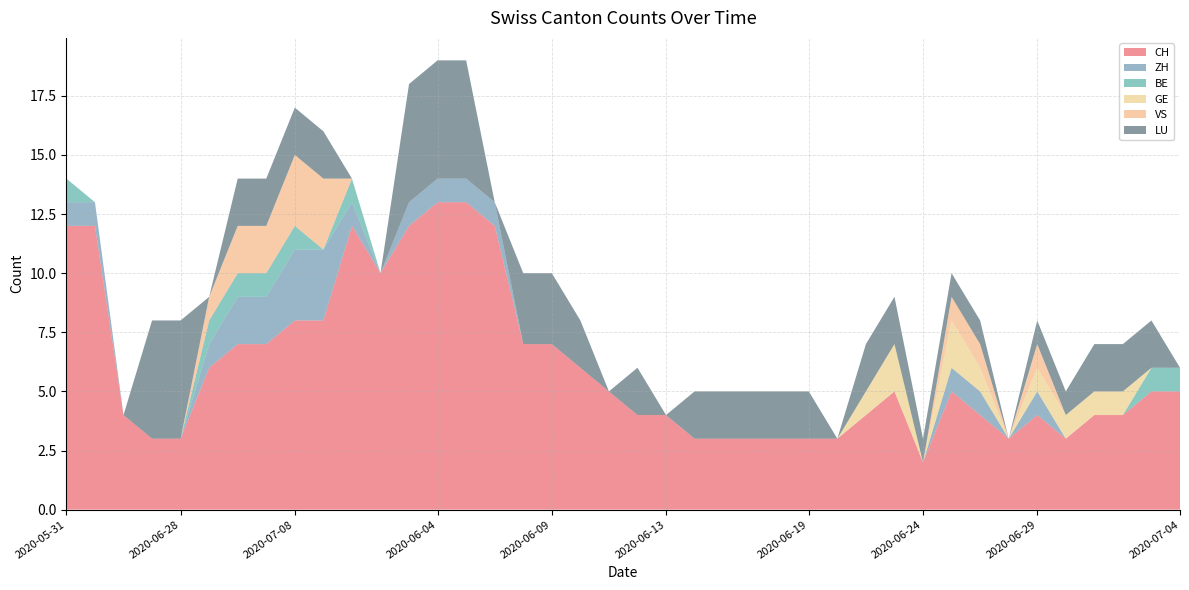

Reading left to right, extract all data points from this chart.

CH: 2020-05-31=12	2020-06-07=12	2020-06-14=4	2020-06-21=3	2020-06-28=3	2020-07-05=6	2020-07-06=7	2020-07-07=7	2020-07-08=8	2020-07-09=8	2020-06-01=12	2020-06-02=10	2020-06-03=12	2020-06-04=13	2020-06-05=13	2020-06-06=12	2020-06-08=7	2020-06-09=7	2020-06-10=6	2020-06-11=5	2020-06-12=4	2020-06-13=4	2020-06-15=3	2020-06-16=3	2020-06-17=3	2020-06-18=3	2020-06-19=3	2020-06-20=3	2020-06-22=4	2020-06-23=5	2020-06-24=2	2020-06-25=5	2020-06-26=4	2020-06-27=3	2020-06-29=4	2020-06-30=3	2020-07-01=4	2020-07-02=4	2020-07-03=5	2020-07-04=5
ZH: 2020-05-31=1	2020-06-07=1	2020-06-14=0	2020-06-21=0	2020-06-28=0	2020-07-05=1	2020-07-06=2	2020-07-07=2	2020-07-08=3	2020-07-09=3	2020-06-01=1	2020-06-02=0	2020-06-03=1	2020-06-04=1	2020-06-05=1	2020-06-06=1	2020-06-08=0	2020-06-09=0	2020-06-10=0	2020-06-11=0	2020-06-12=0	2020-06-13=0	2020-06-15=0	2020-06-16=0	2020-06-17=0	2020-06-18=0	2020-06-19=0	2020-06-20=0	2020-06-22=0	2020-06-23=0	2020-06-24=0	2020-06-25=1	2020-06-26=1	2020-06-27=0	2020-06-29=1	2020-06-30=0	2020-07-01=0	2020-07-02=0	2020-07-03=0	2020-07-04=0
BE: 2020-05-31=1	2020-06-07=0	2020-06-14=0	2020-06-21=0	2020-06-28=0	2020-07-05=1	2020-07-06=1	2020-07-07=1	2020-07-08=1	2020-07-09=0	2020-06-01=1	2020-06-02=0	2020-06-03=0	2020-06-04=0	2020-06-05=0	2020-06-06=0	2020-06-08=0	2020-06-09=0	2020-06-10=0	2020-06-11=0	2020-06-12=0	2020-06-13=0	2020-06-15=0	2020-06-16=0	2020-06-17=0	2020-06-18=0	2020-06-19=0	2020-06-20=0	2020-06-22=0	2020-06-23=0	2020-06-24=0	2020-06-25=0	2020-06-26=0	2020-06-27=0	2020-06-29=0	2020-06-30=0	2020-07-01=0	2020-07-02=0	2020-07-03=1	2020-07-04=1
GE: 2020-05-31=0	2020-06-07=0	2020-06-14=0	2020-06-21=0	2020-06-28=0	2020-07-05=0	2020-07-06=0	2020-07-07=0	2020-07-08=0	2020-07-09=0	2020-06-01=0	2020-06-02=0	2020-06-03=0	2020-06-04=0	2020-06-05=0	2020-06-06=0	2020-06-08=0	2020-06-09=0	2020-06-10=0	2020-06-11=0	2020-06-12=0	2020-06-13=0	2020-06-15=0	2020-06-16=0	2020-06-17=0	2020-06-18=0	2020-06-19=0	2020-06-20=0	2020-06-22=1	2020-06-23=2	2020-06-24=0	2020-06-25=2	2020-06-26=1	2020-06-27=0	2020-06-29=1	2020-06-30=1	2020-07-01=1	2020-07-02=1	2020-07-03=0	2020-07-04=0
VS: 2020-05-31=0	2020-06-07=0	2020-06-14=0	2020-06-21=0	2020-06-28=0	2020-07-05=1	2020-07-06=2	2020-07-07=2	2020-07-08=3	2020-07-09=3	2020-06-01=0	2020-06-02=0	2020-06-03=0	2020-06-04=0	2020-06-05=0	2020-06-06=0	2020-06-08=0	2020-06-09=0	2020-06-10=0	2020-06-11=0	2020-06-12=0	2020-06-13=0	2020-06-15=0	2020-06-16=0	2020-06-17=0	2020-06-18=0	2020-06-19=0	2020-06-20=0	2020-06-22=0	2020-06-23=0	2020-06-24=0	2020-06-25=1	2020-06-26=1	2020-06-27=0	2020-06-29=1	2020-06-30=0	2020-07-01=0	2020-07-02=0	2020-07-03=0	2020-07-04=0
LU: 2020-05-31=0	2020-06-07=0	2020-06-14=0	2020-06-21=5	2020-06-28=5	2020-07-05=0	2020-07-06=2	2020-07-07=2	2020-07-08=2	2020-07-09=2	2020-06-01=0	2020-06-02=0	2020-06-03=5	2020-06-04=5	2020-06-05=5	2020-06-06=0	2020-06-08=3	2020-06-09=3	2020-06-10=2	2020-06-11=0	2020-06-12=2	2020-06-13=0	2020-06-15=2	2020-06-16=2	2020-06-17=2	2020-06-18=2	2020-06-19=2	2020-06-20=0	2020-06-22=2	2020-06-23=2	2020-06-24=1	2020-06-25=1	2020-06-26=1	2020-06-27=0	2020-06-29=1	2020-06-30=1	2020-07-01=2	2020-07-02=2	2020-07-03=2	2020-07-04=0